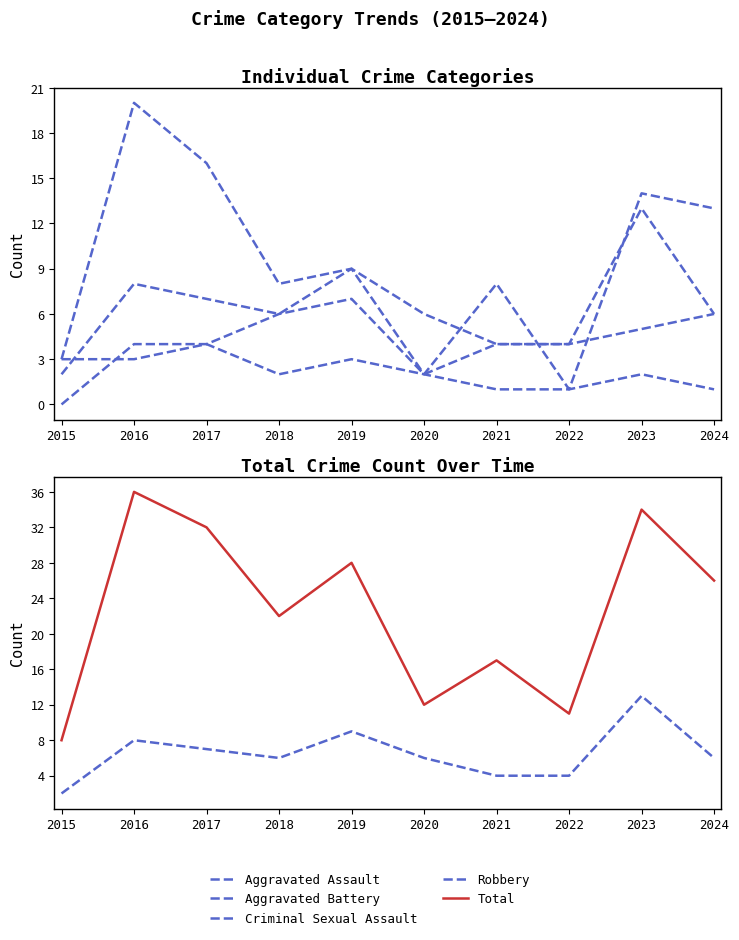

How many lines are shown in the chart?

5